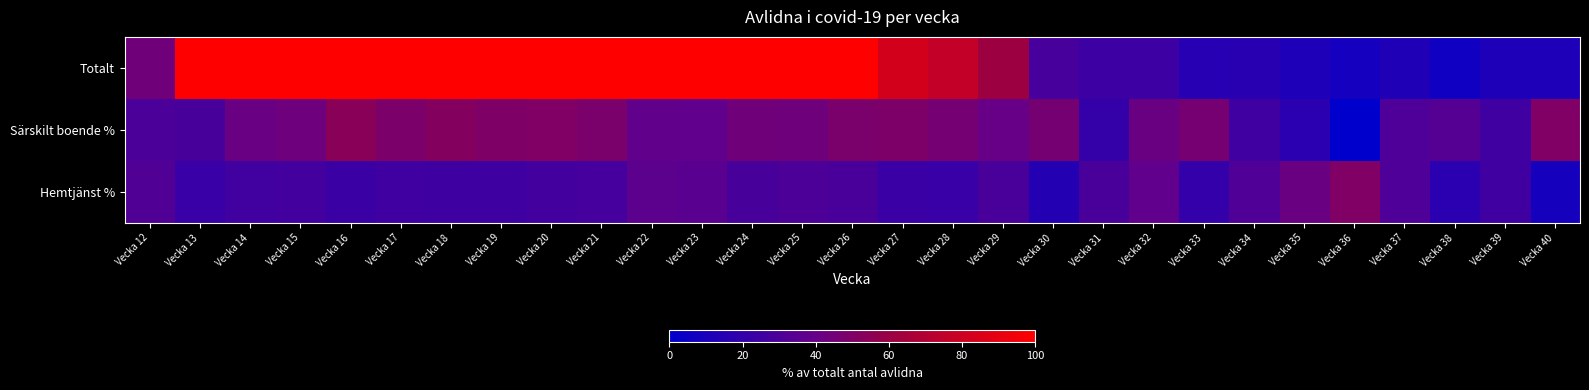

Which series has the largest range (max minus min)?

Totalt